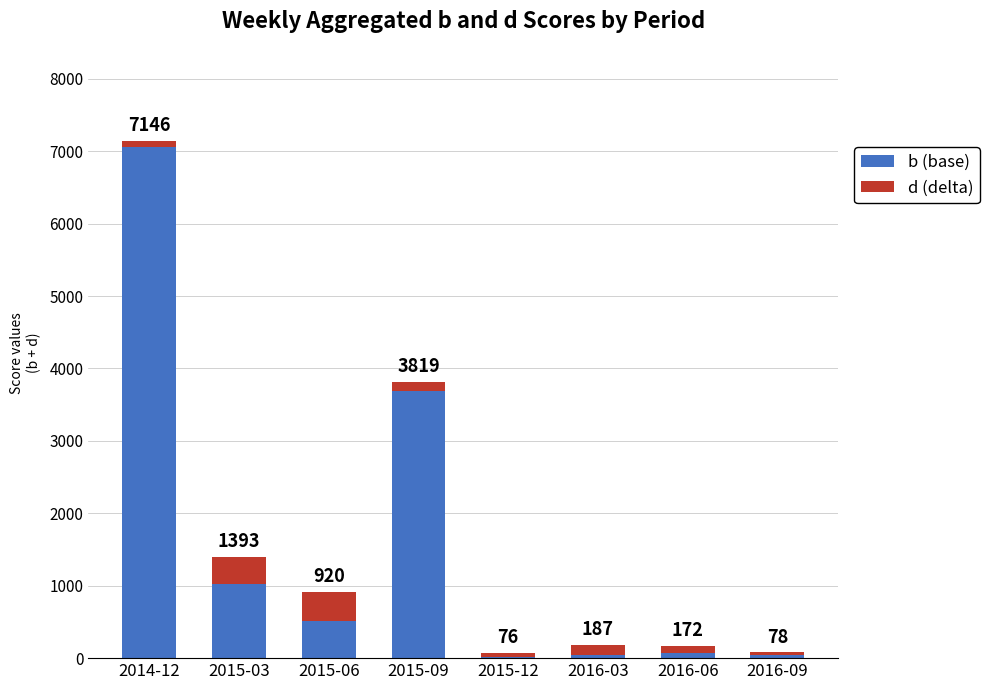

Does the chart contain stacked bars?

Yes